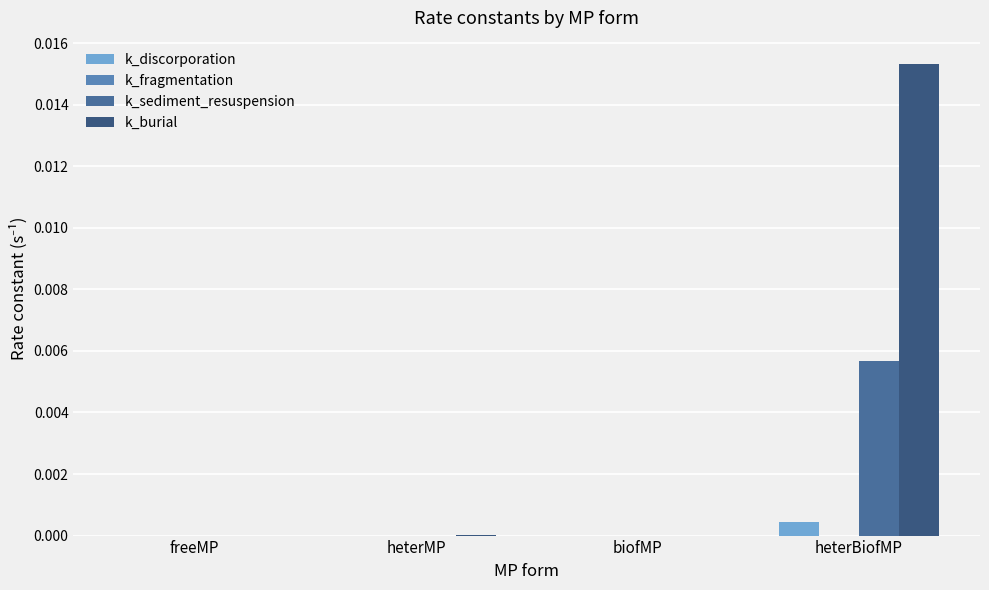

Are the bars grouped side by side (vs. stacked)?

Yes